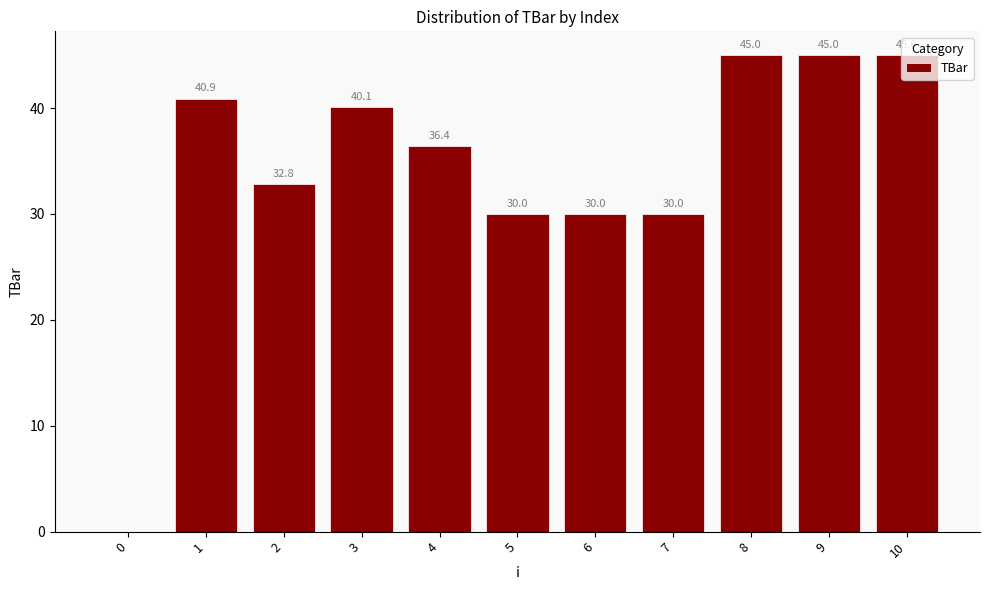

Approximately how many times larger is the value at 7 compared to 6?

1.0